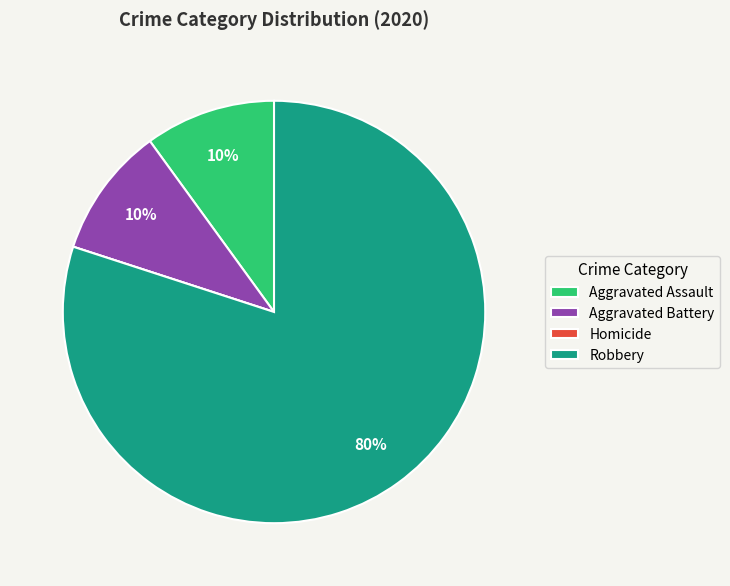

Does any single category account for the majority?

Yes